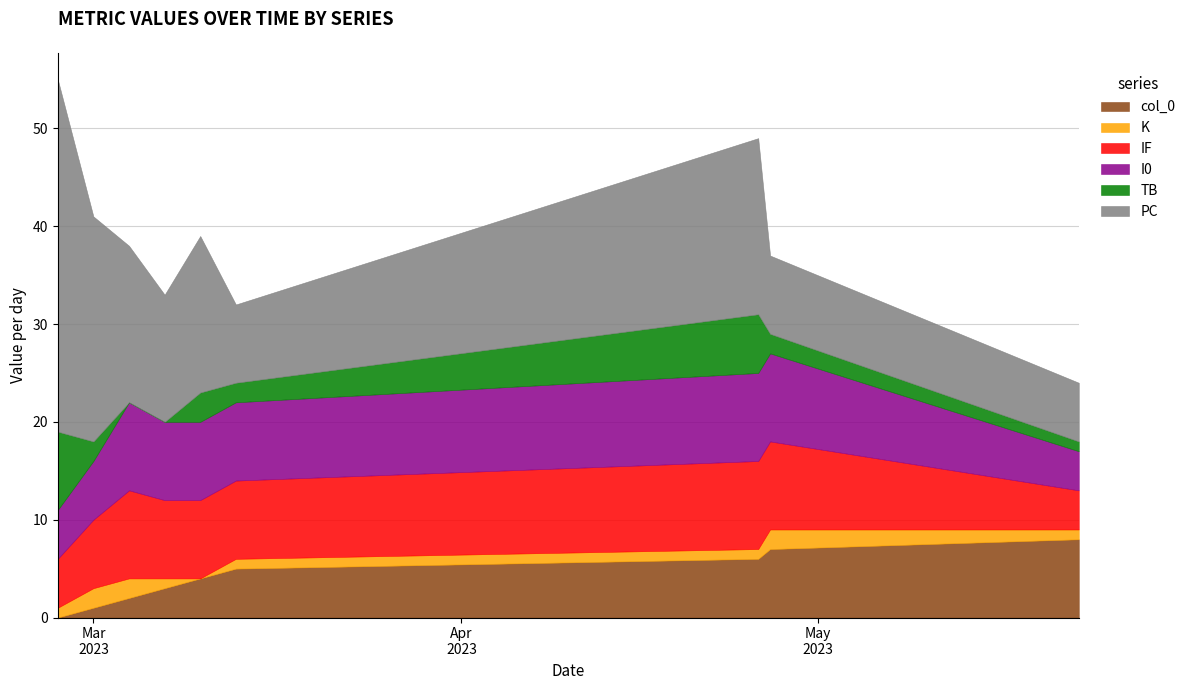

At which category is the sum across all series the highest?

2023-02-26